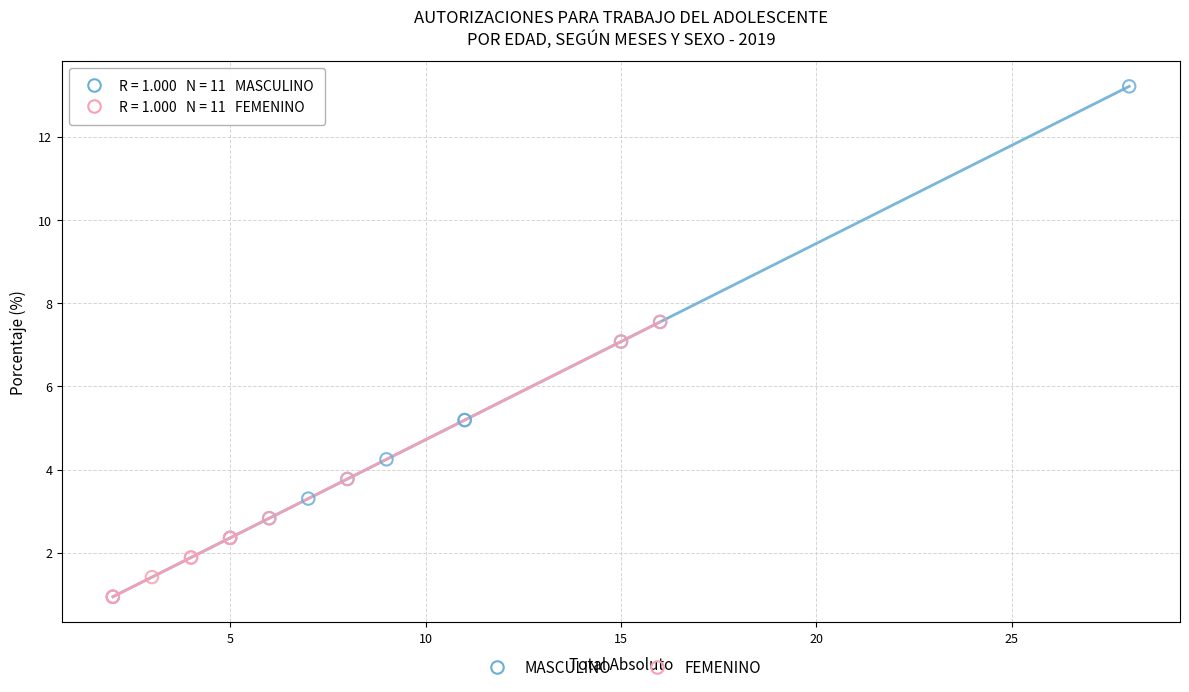

Which series reaches the maximum Y coordinate?

MASCULINO